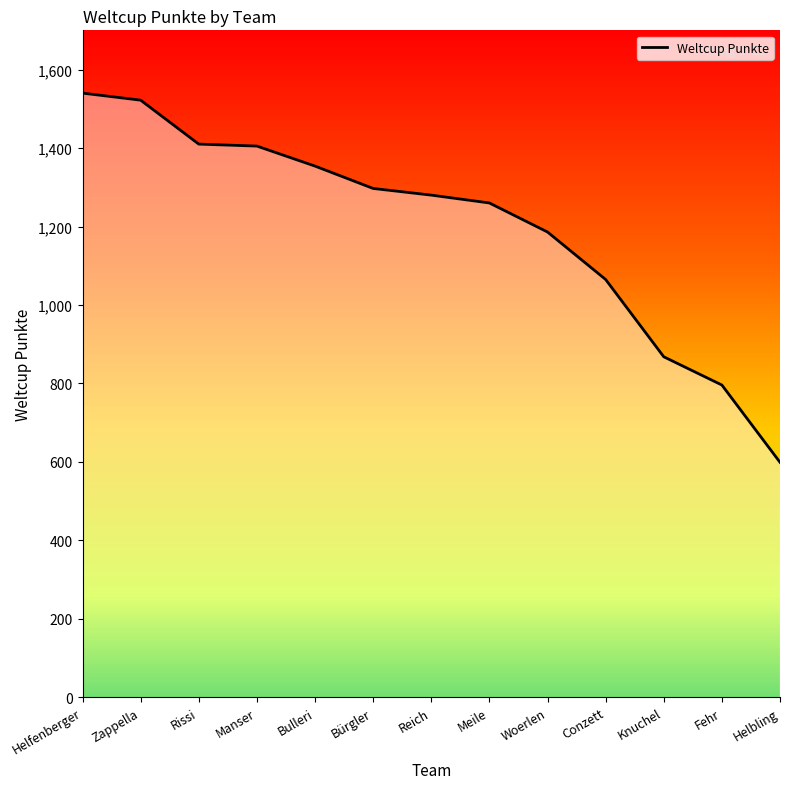

Approximately how many times larger is the value at Helfenberger compared to Conzett?

1.4